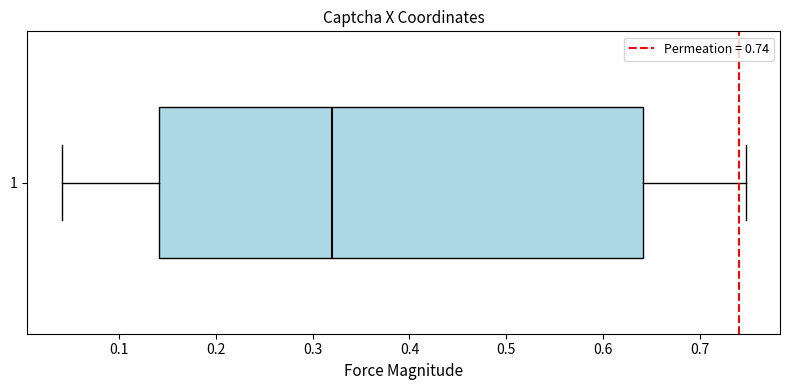

Where is the right edge of the box at y = 1 on the x-axis? The values are not printed on the chart, so give them approximately, as read against the axis.

0.64